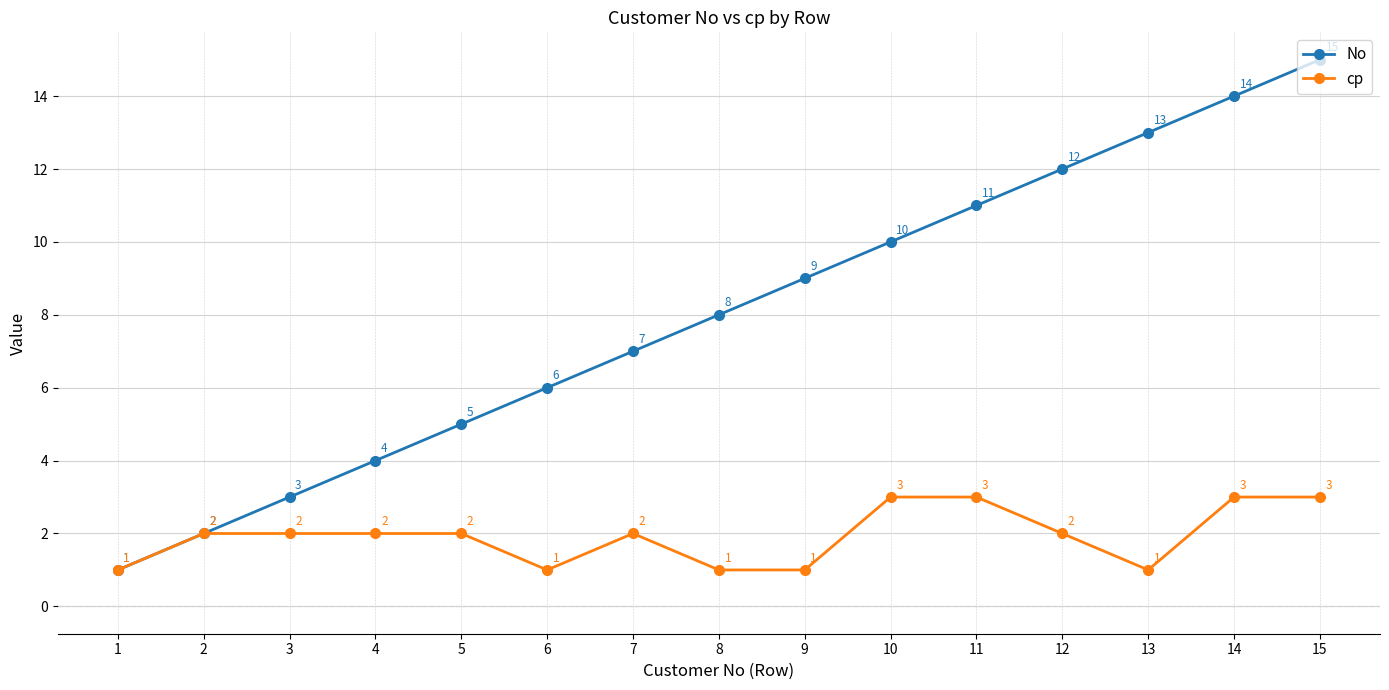

List the series in order of their overall mean, lowest first.

cp, No